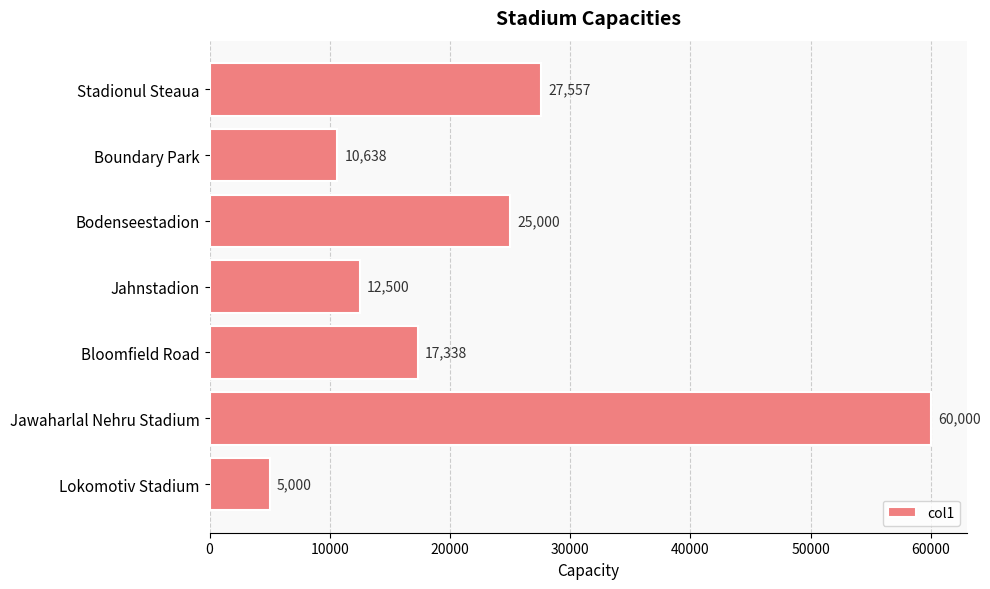

Are the bars horizontal?

Yes